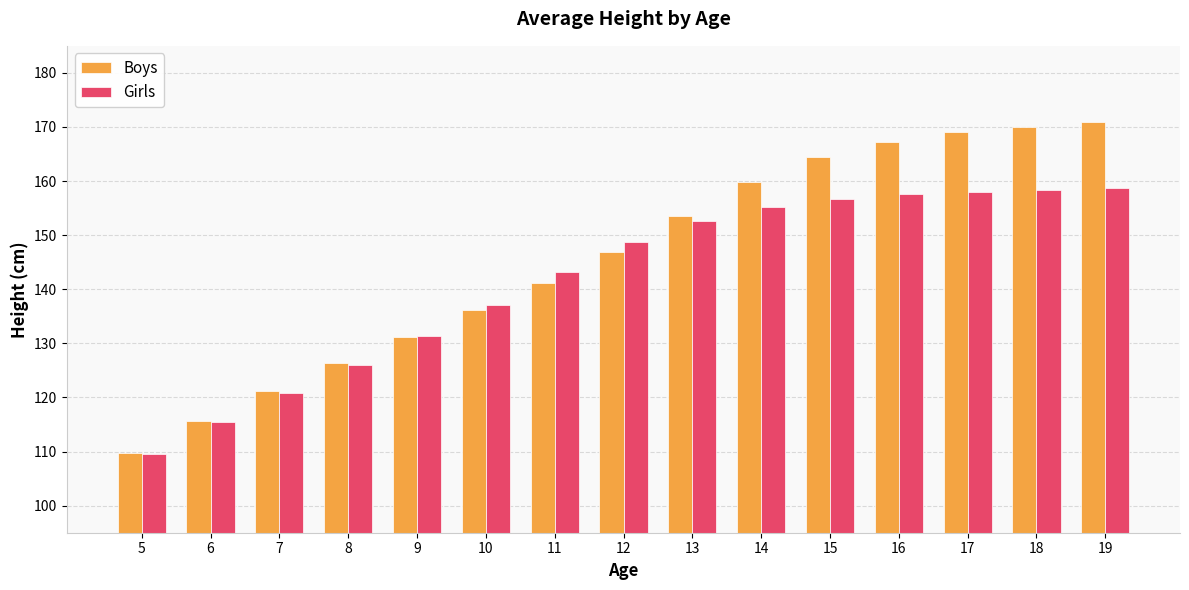

True or false: Girls has a value of 148.7 at 12.

True